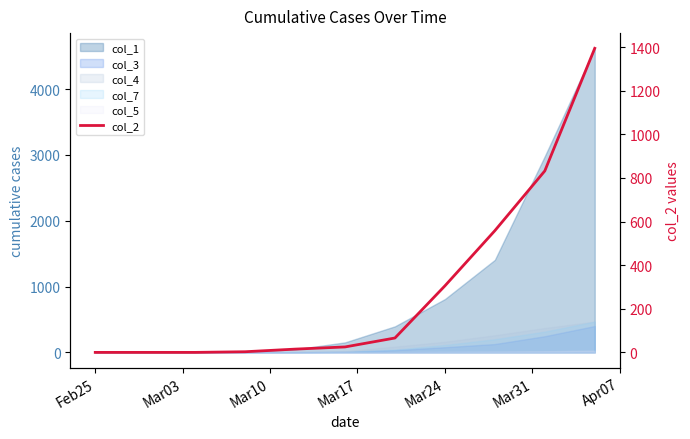

Reading right to left, what are all the values shown in this chart?

1394	832	558	305	66	25	15	3	0	0	0